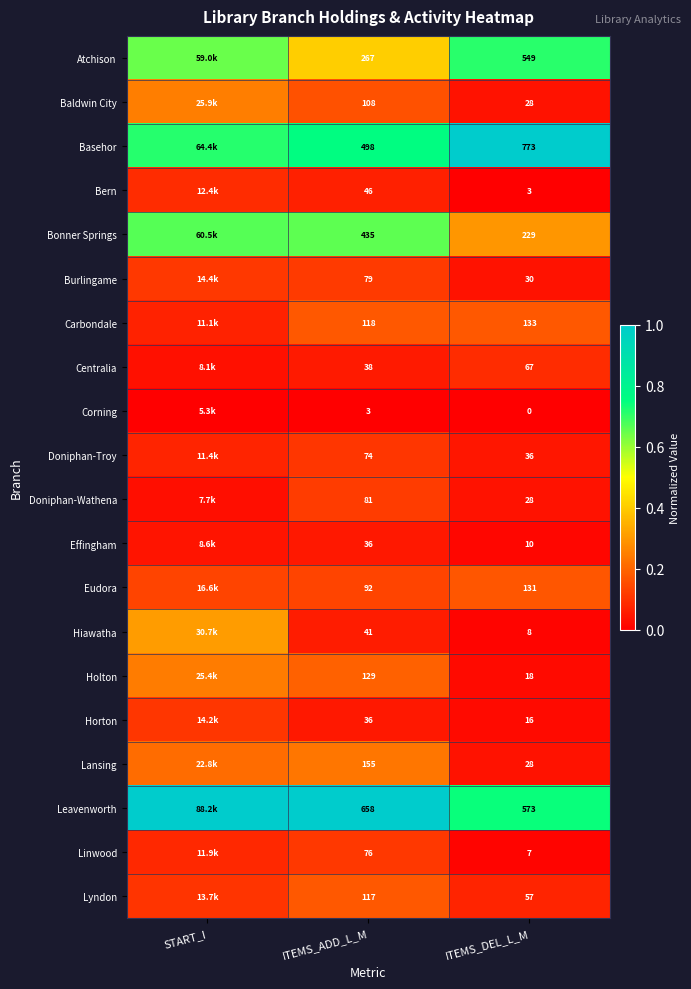

At which category is the sum across all series the highest?

START_I